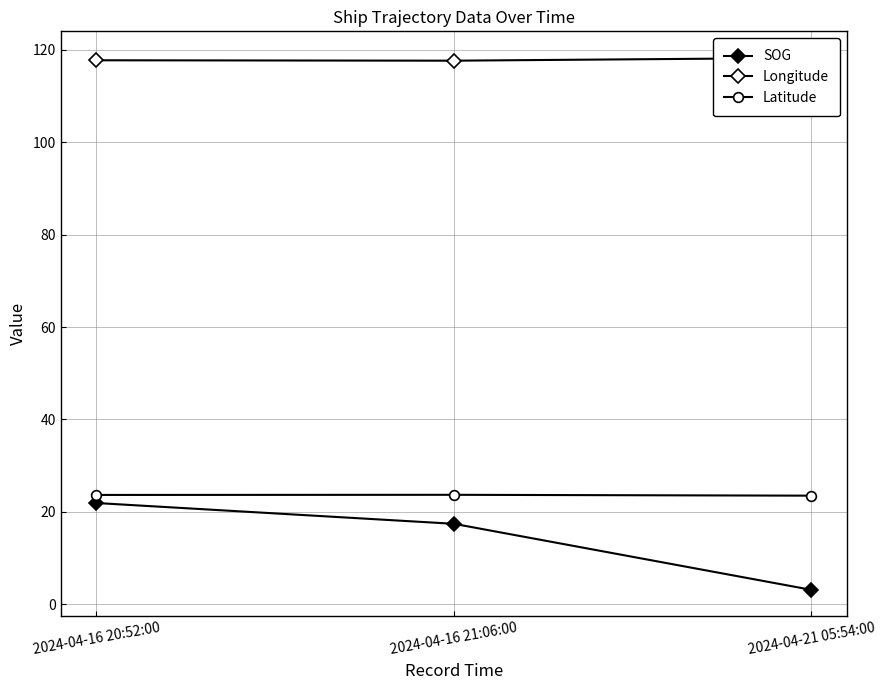

How many categories are shown in the chart?

3